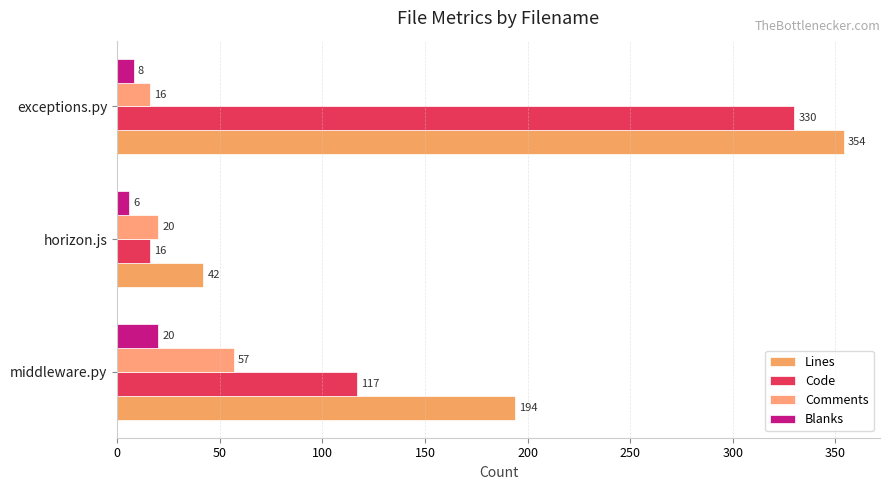

What is the average value of the Blanks series?

11